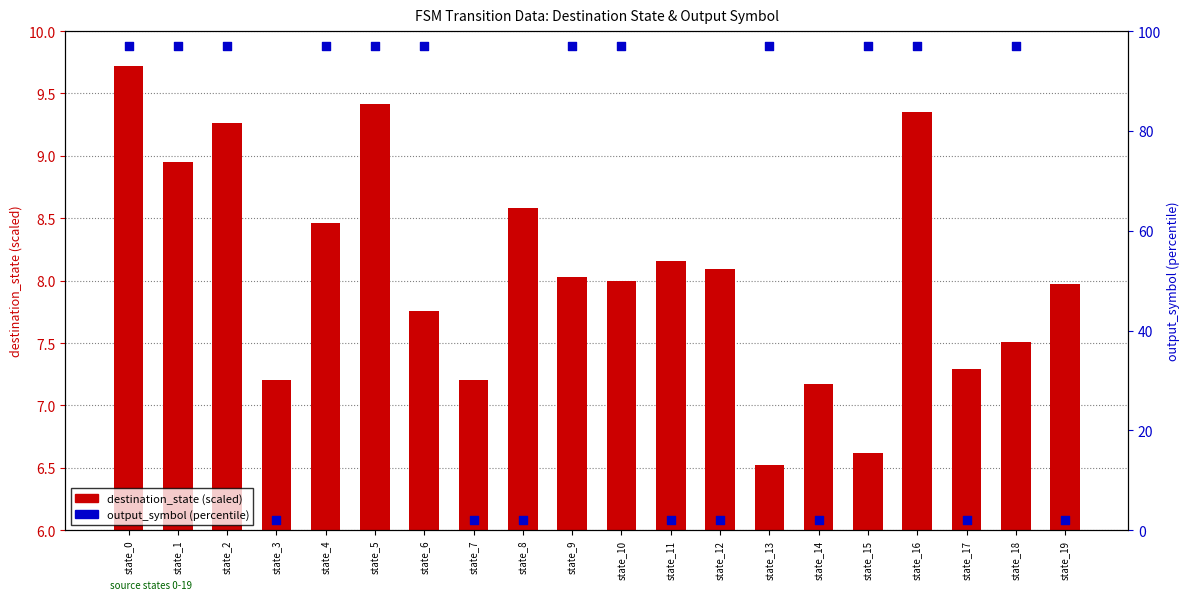

Is the value of output_symbol (percentile) at state_4 greater than the value of destination_state (scaled) at state_19?

Yes